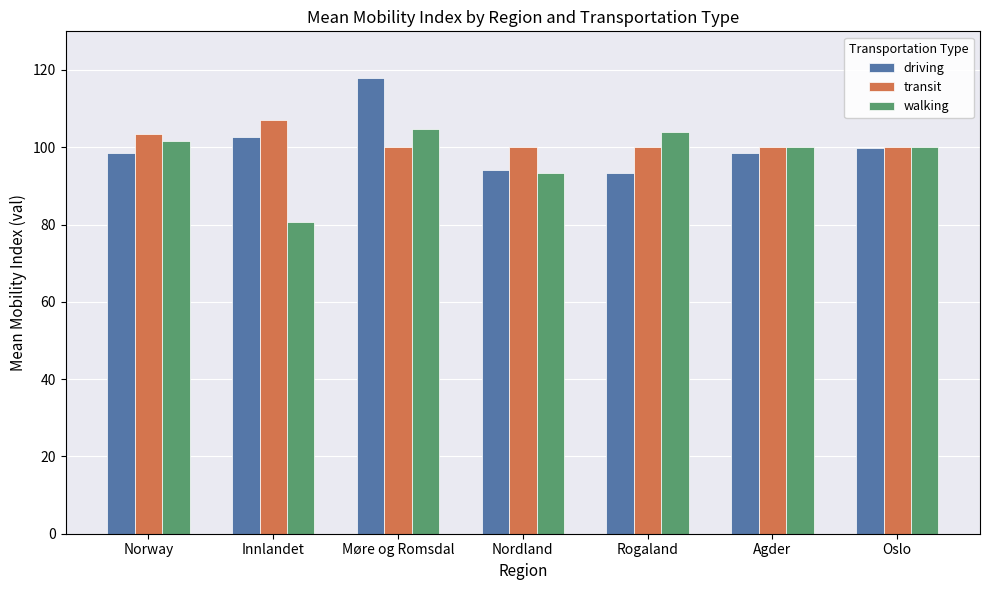

At how many categories does at least one series exceed 85?

7